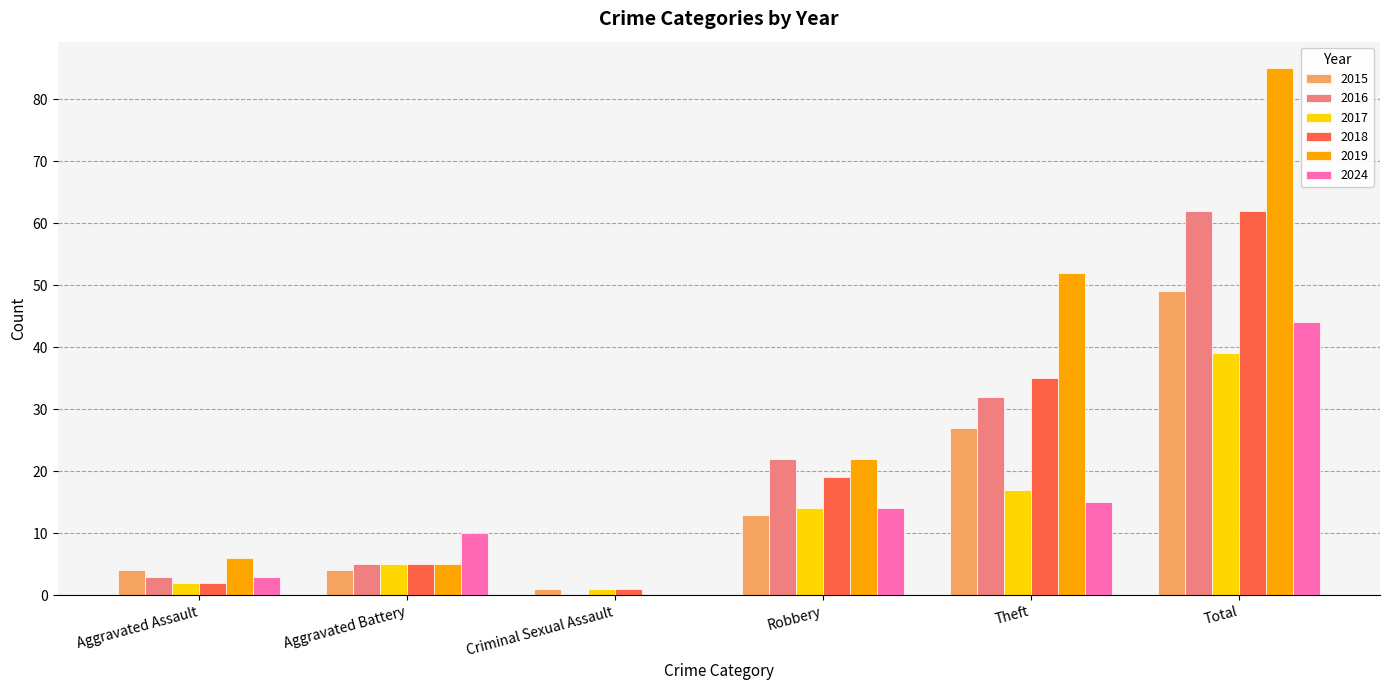

Does the chart contain stacked bars?

No